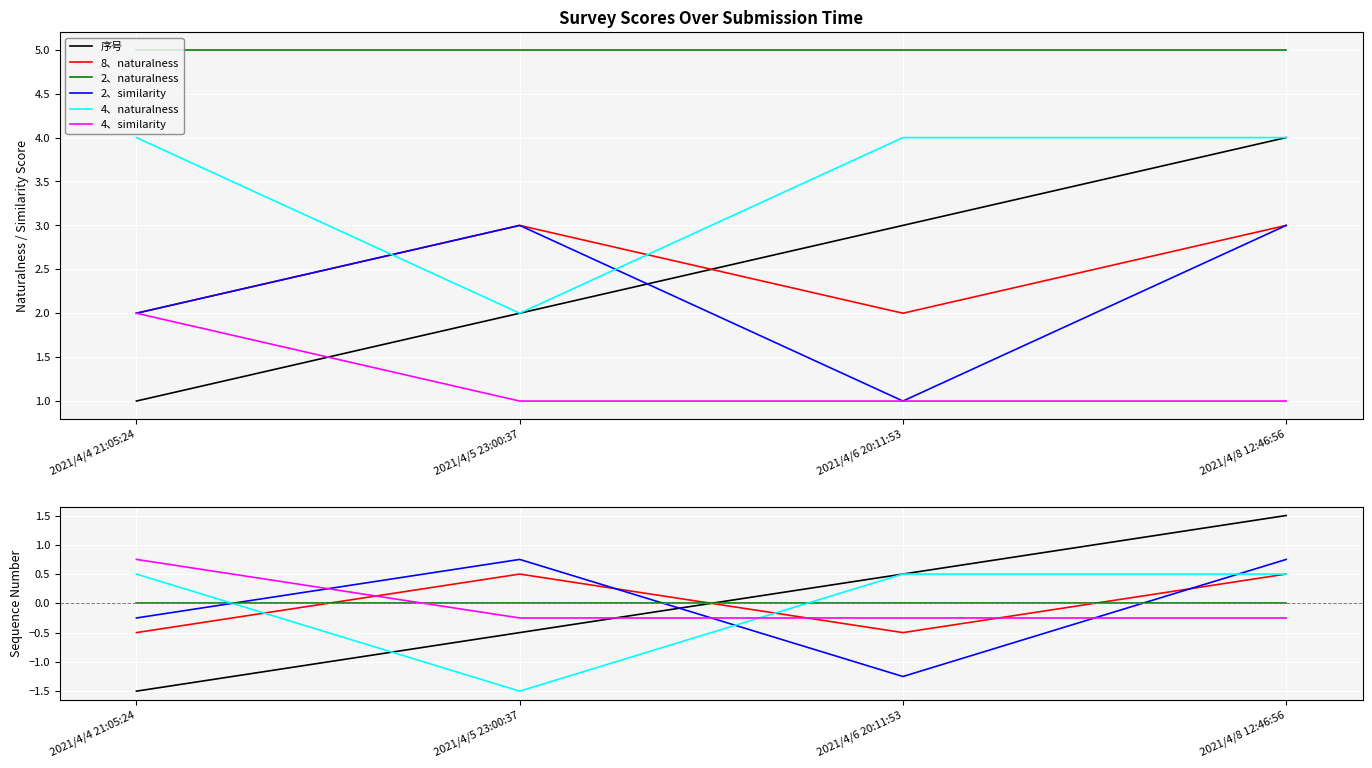

How many values in 序号 are above zero?

2